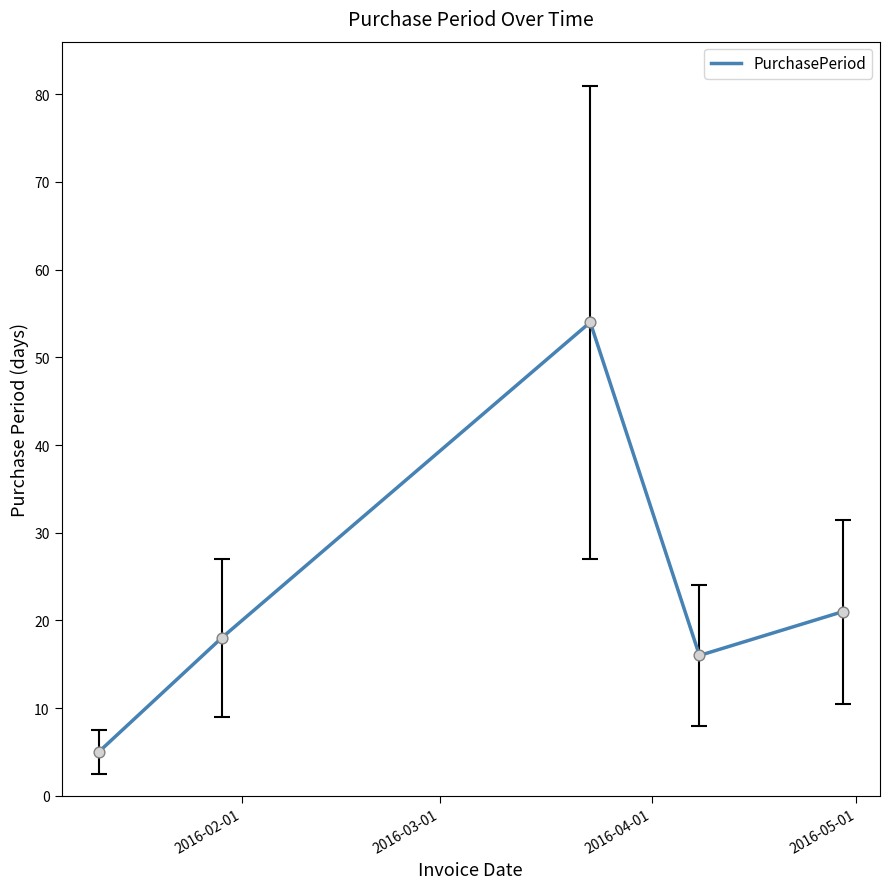

What is the average value?

23